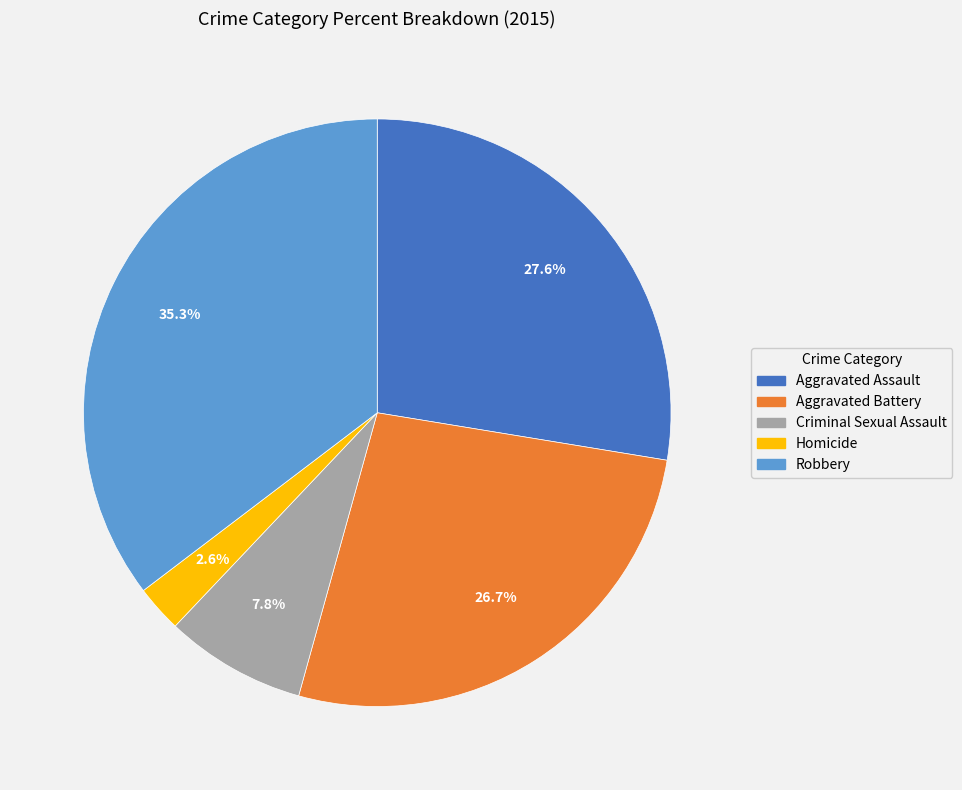

Which slice is the largest?

Robbery